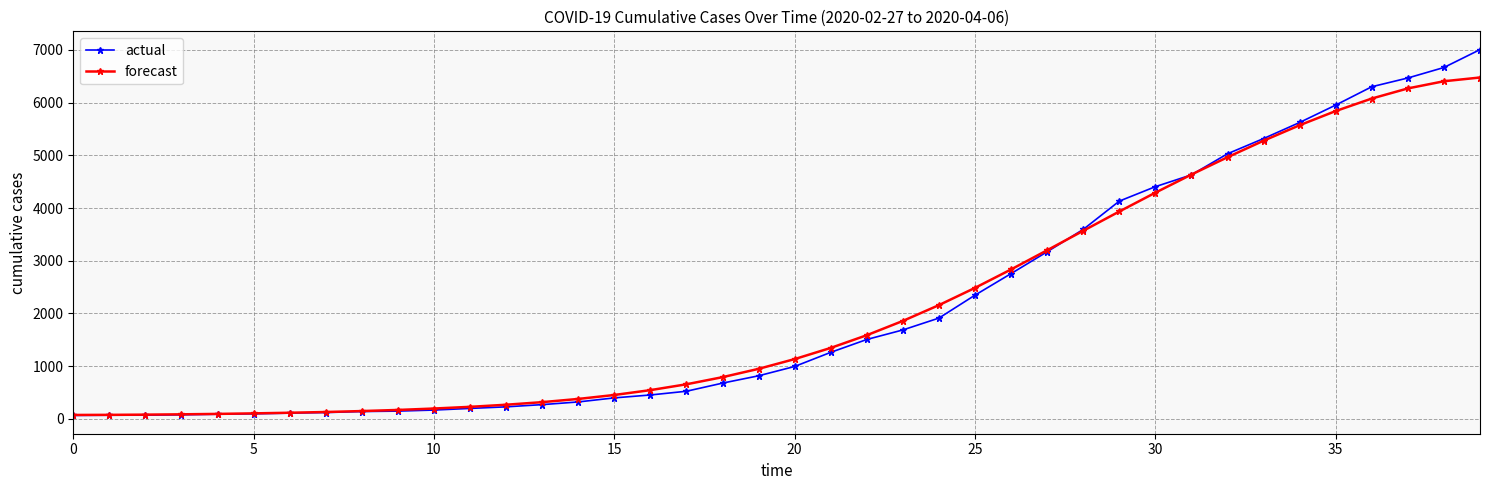

At how many categories does at least one series exceed 5411?

6